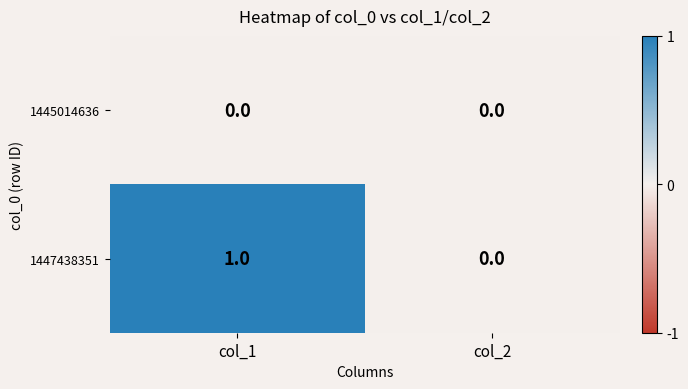

At which category is the sum across all series the highest?

col_1